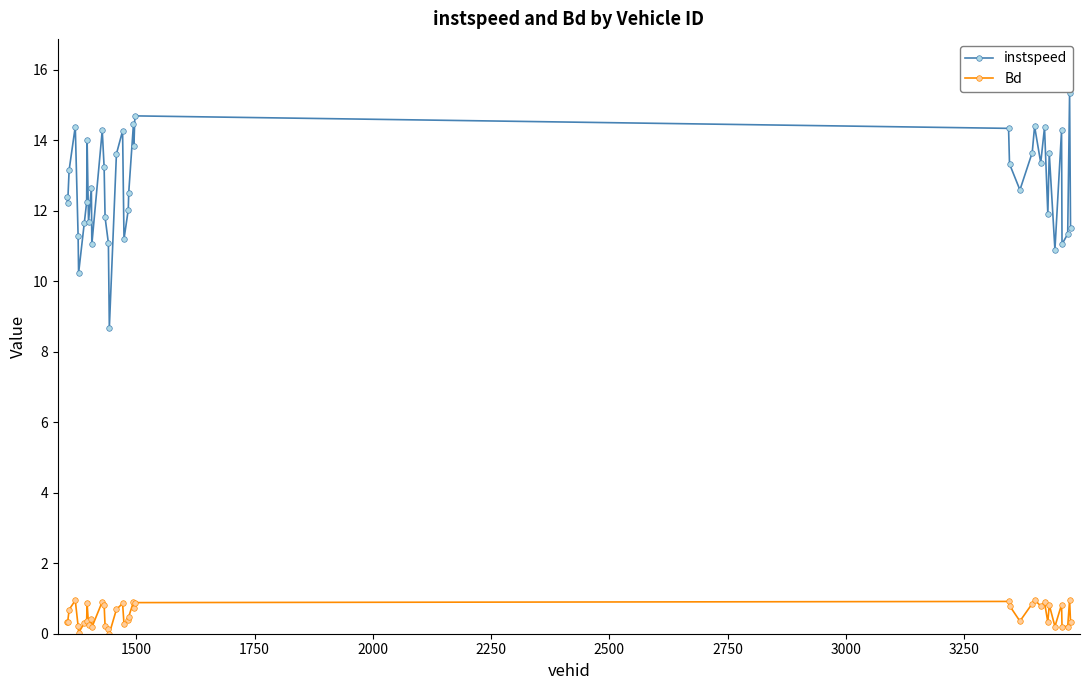

List the series in order of their overall mean, lowest first.

Bd, instspeed